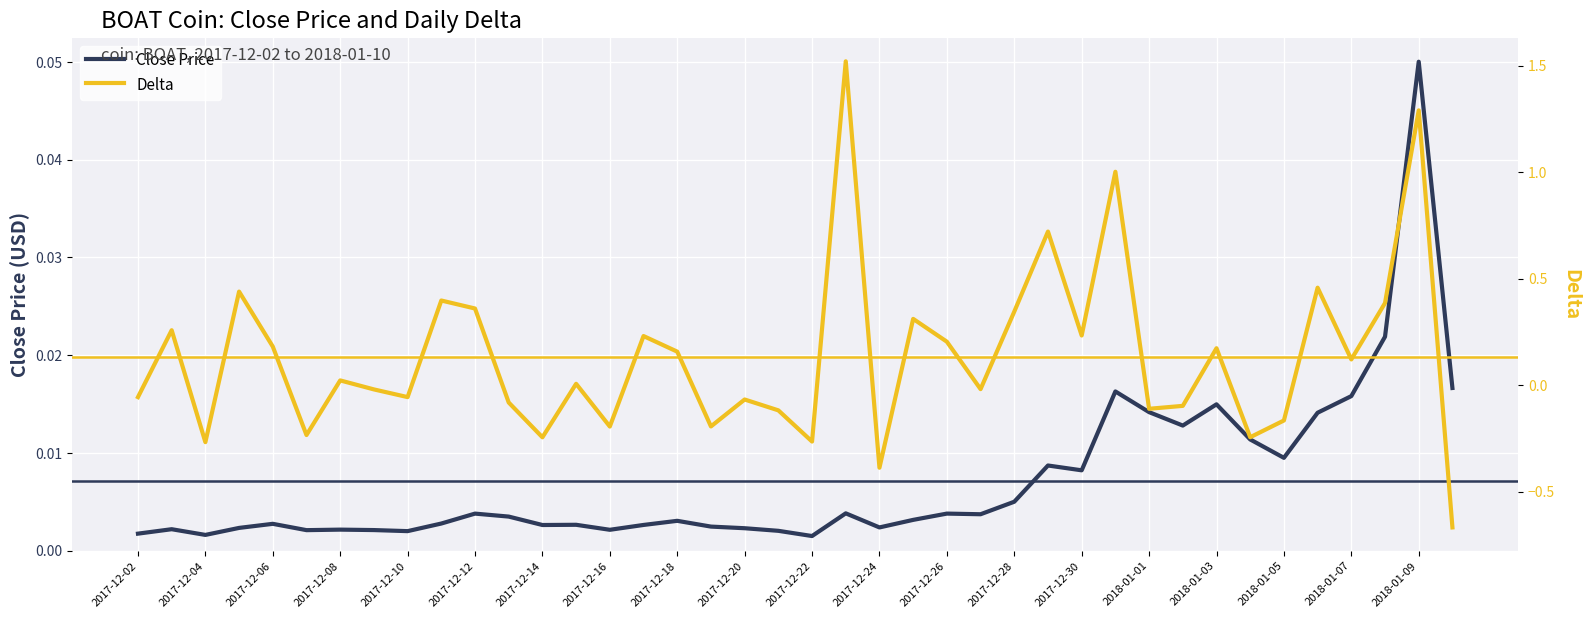

At 37, list the series in order from smallest to largest.

Close Price, Delta